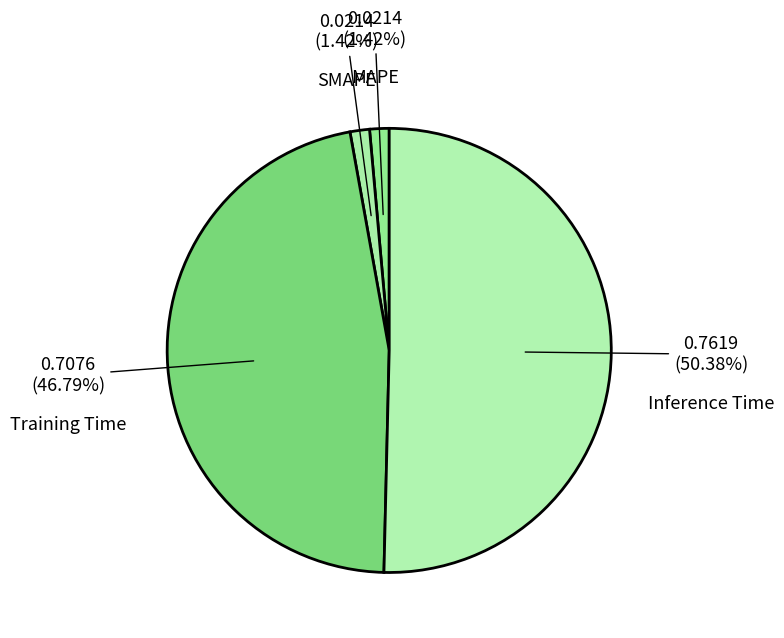

What is the total percentage of MAPE and SMAPE?

2.8%